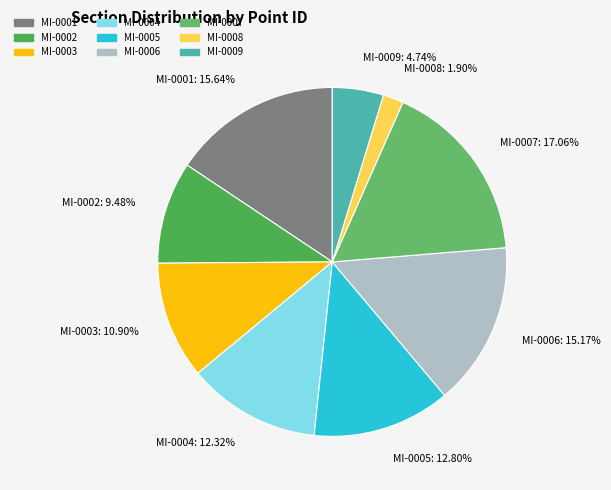

Is MI-0007 the majority of the pie?

No